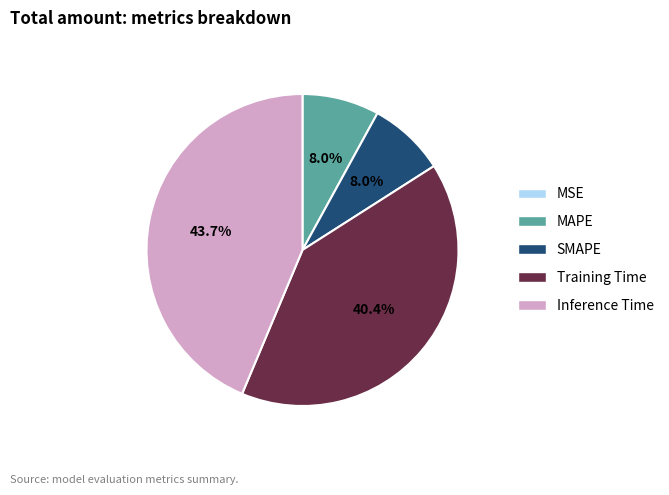

What is the largest slice in the pie chart?

Inference Time